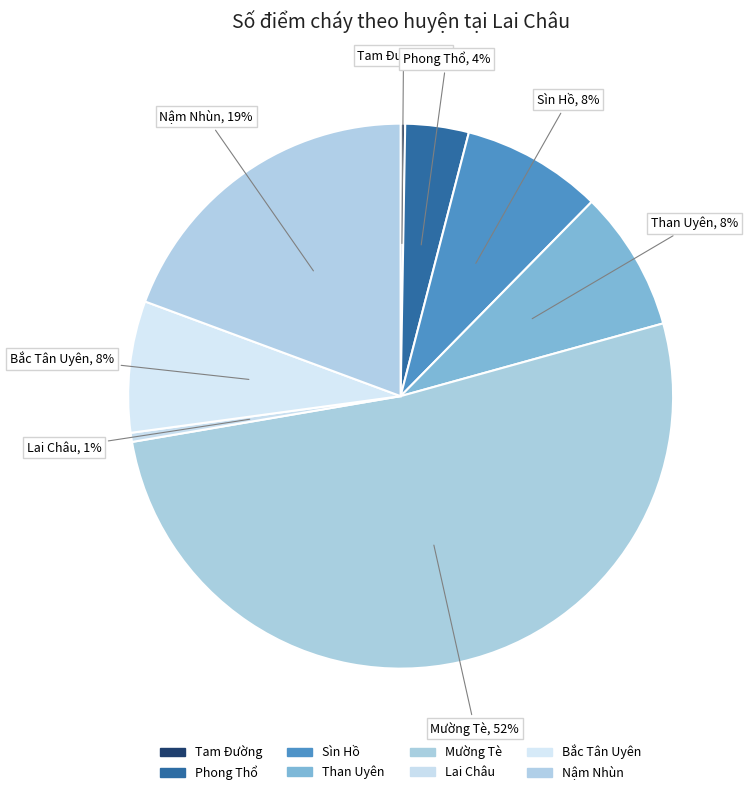

To the nearest percent, what is the difference between the Mường Tè and Lai Châu slice percentages?

51%